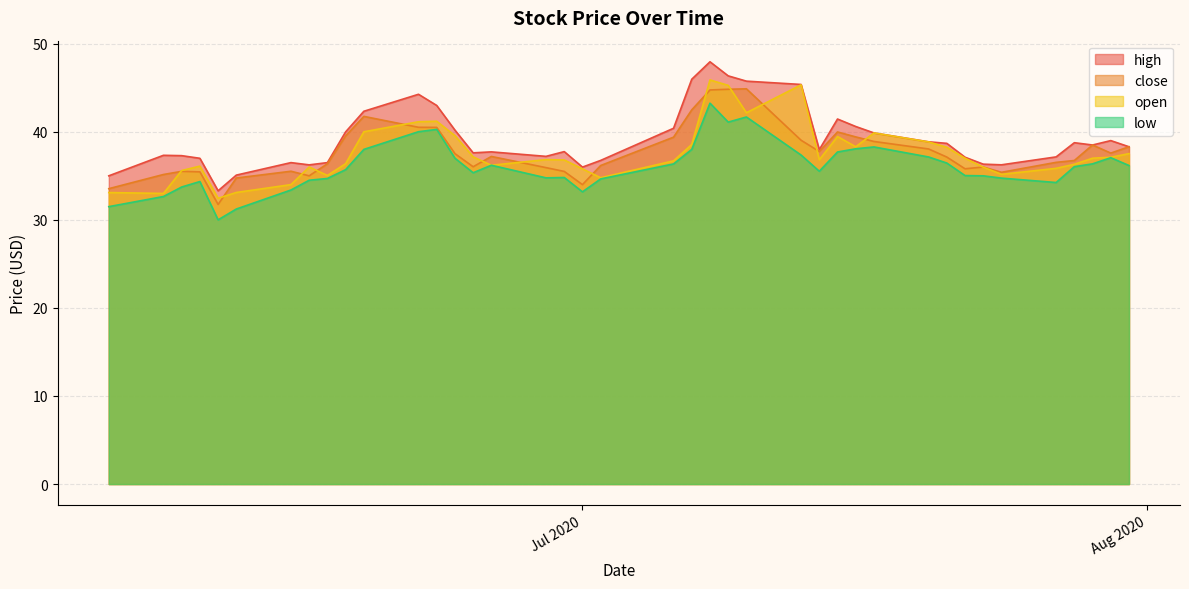

At which category is the sum across all series the highest?

2020-07-08